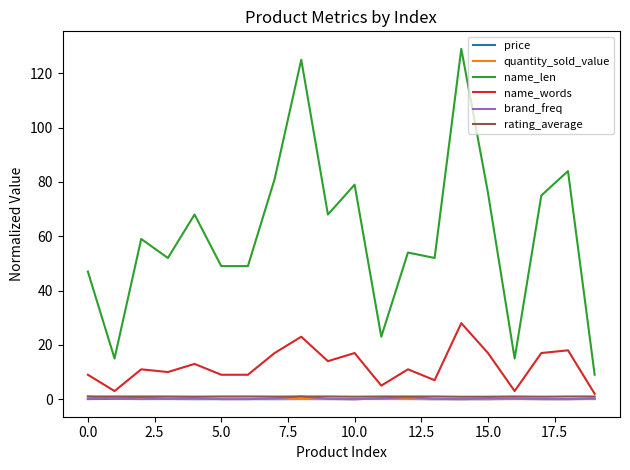

Which series has the widest spread of values?

name_len